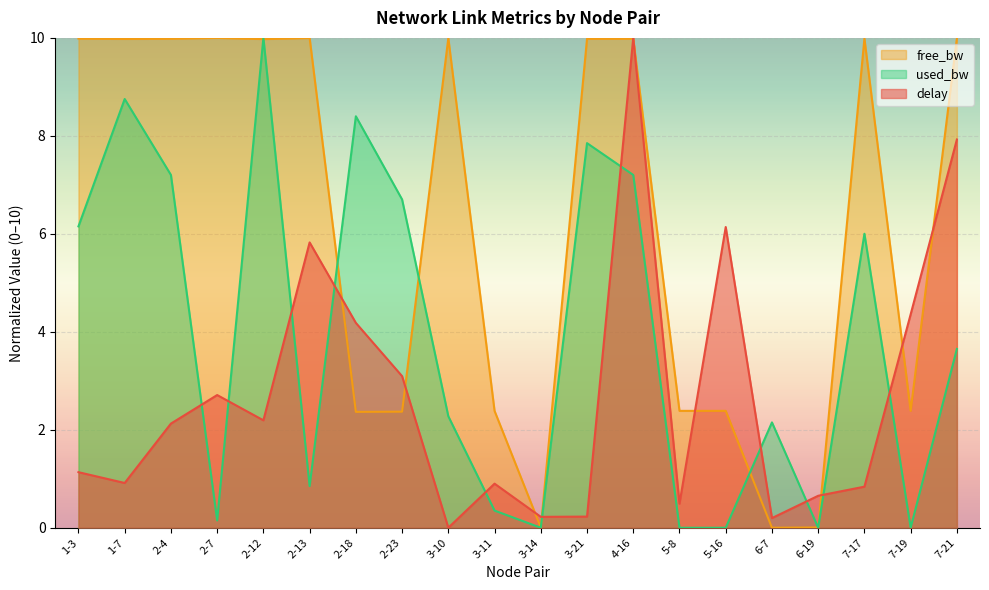

Which has a higher value, 2-4 or 3-10?

2-4